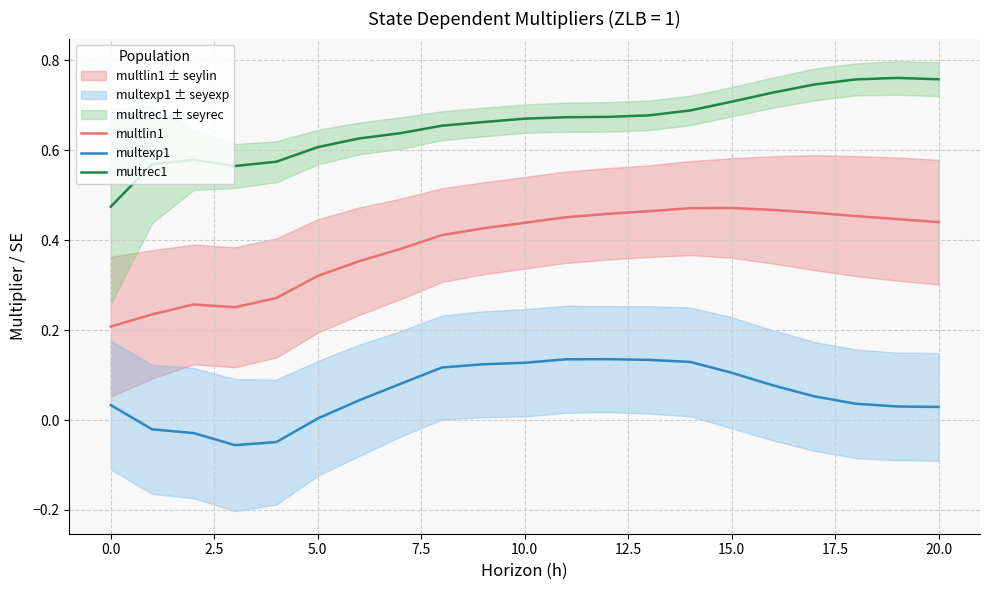

True or false: multrec1 and multlin1 intersect in this chart.

False